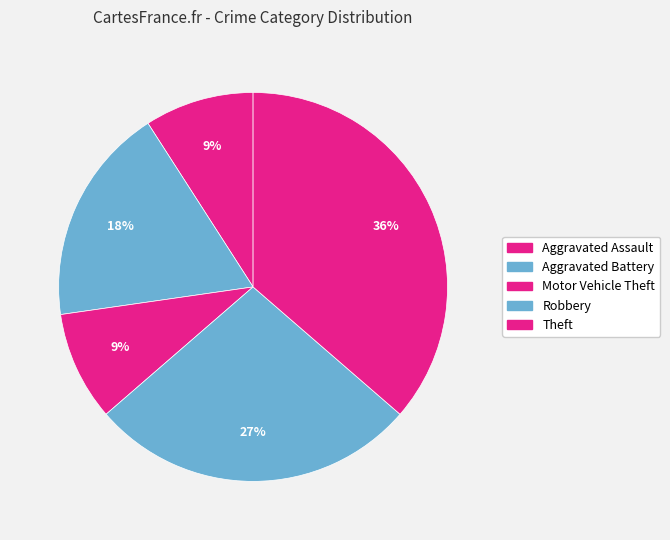

How many slices are in this pie chart?

5